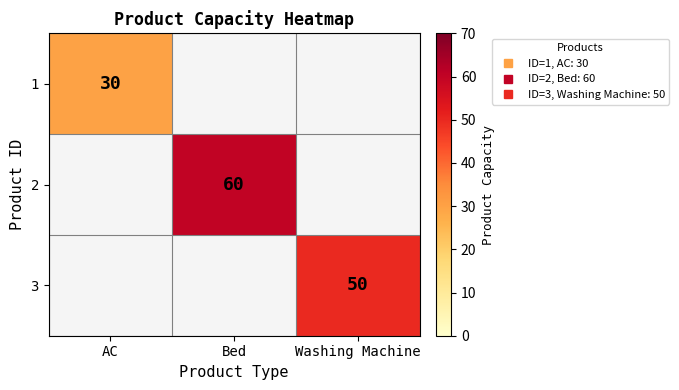

At how many categories does at least one series exceed 9?

3